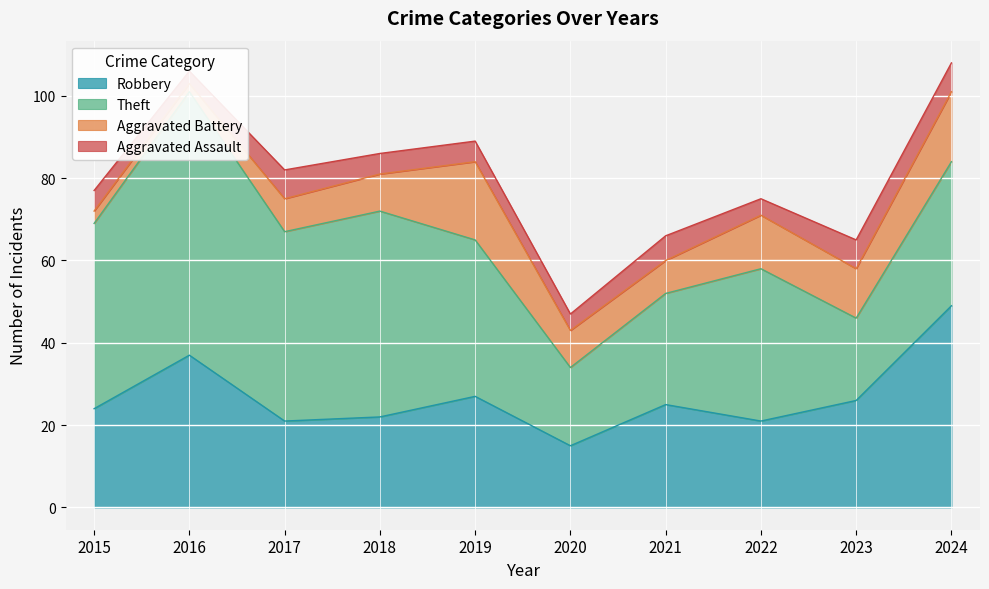

Which has a higher value, 2015 or 2018?

2015